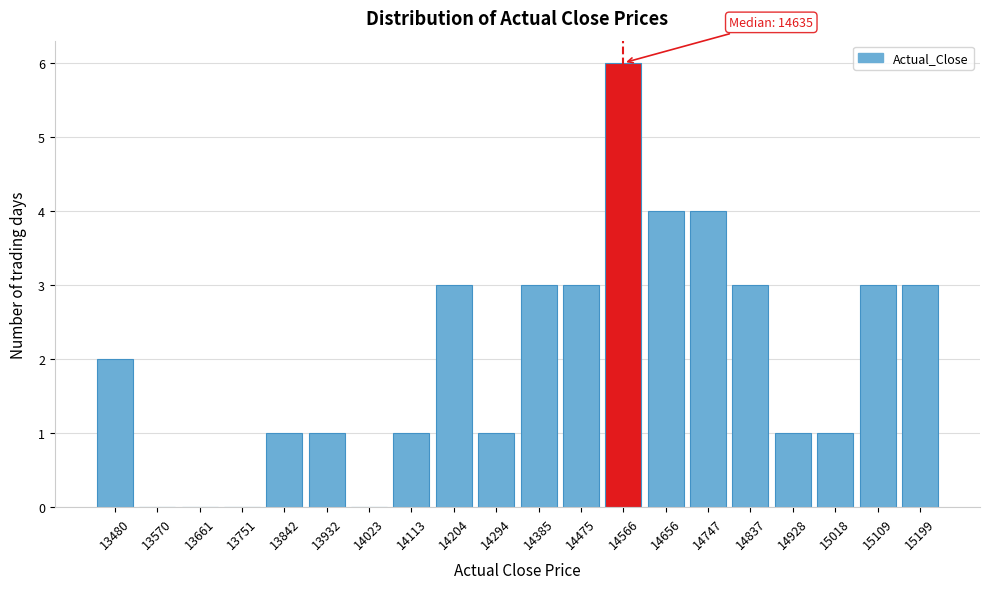

Reading left to right, what are all the values shown in this chart?

13480=2	13570=0	13661=0	13751=0	13842=1	13932=1	14023=0	14113=1	14204=3	14294=1	14385=3	14475=3	14566=6	14656=4	14747=4	14837=3	14928=1	15018=1	15109=3	15199=3